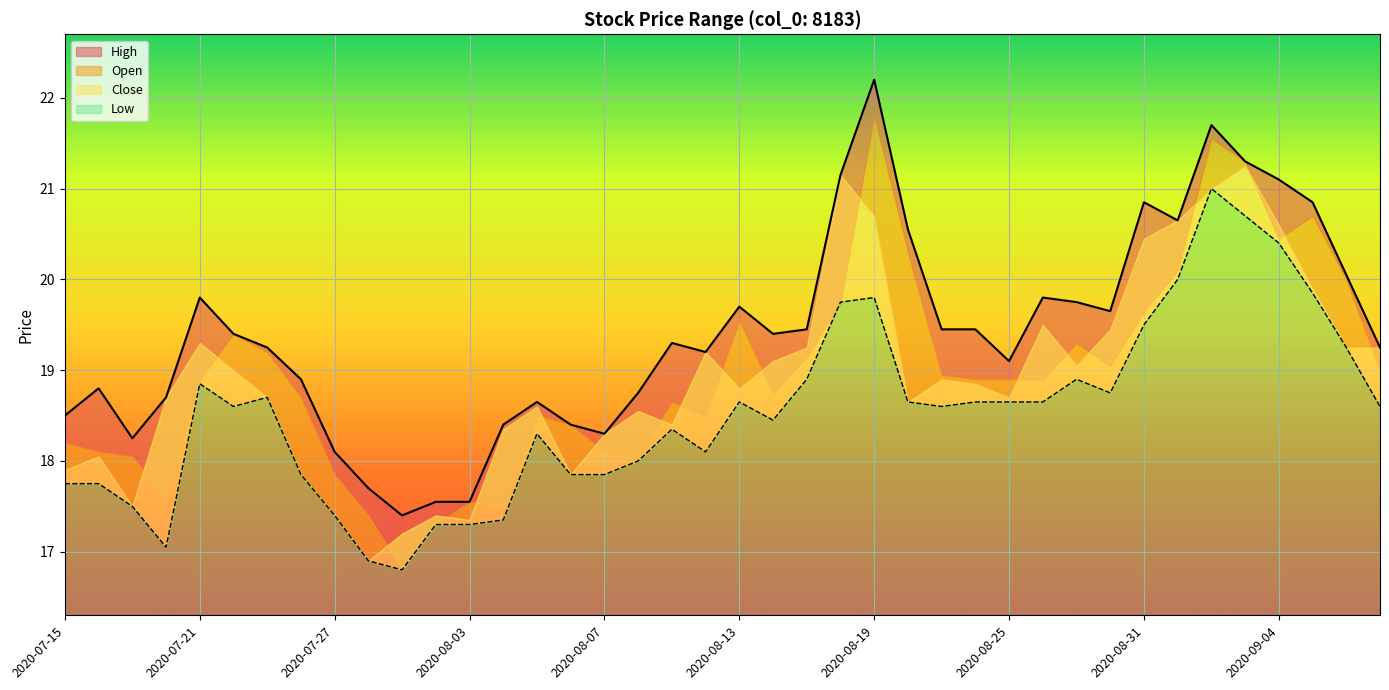

What is the difference between the highest and lowest values at 2020-07-15?

0.8